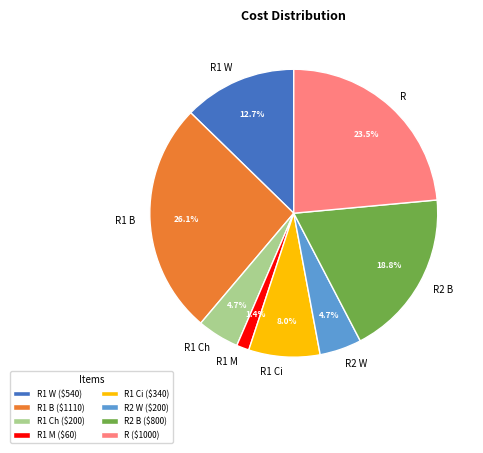

The R1 Ci slice represents 8% of the pie. True or false?

True